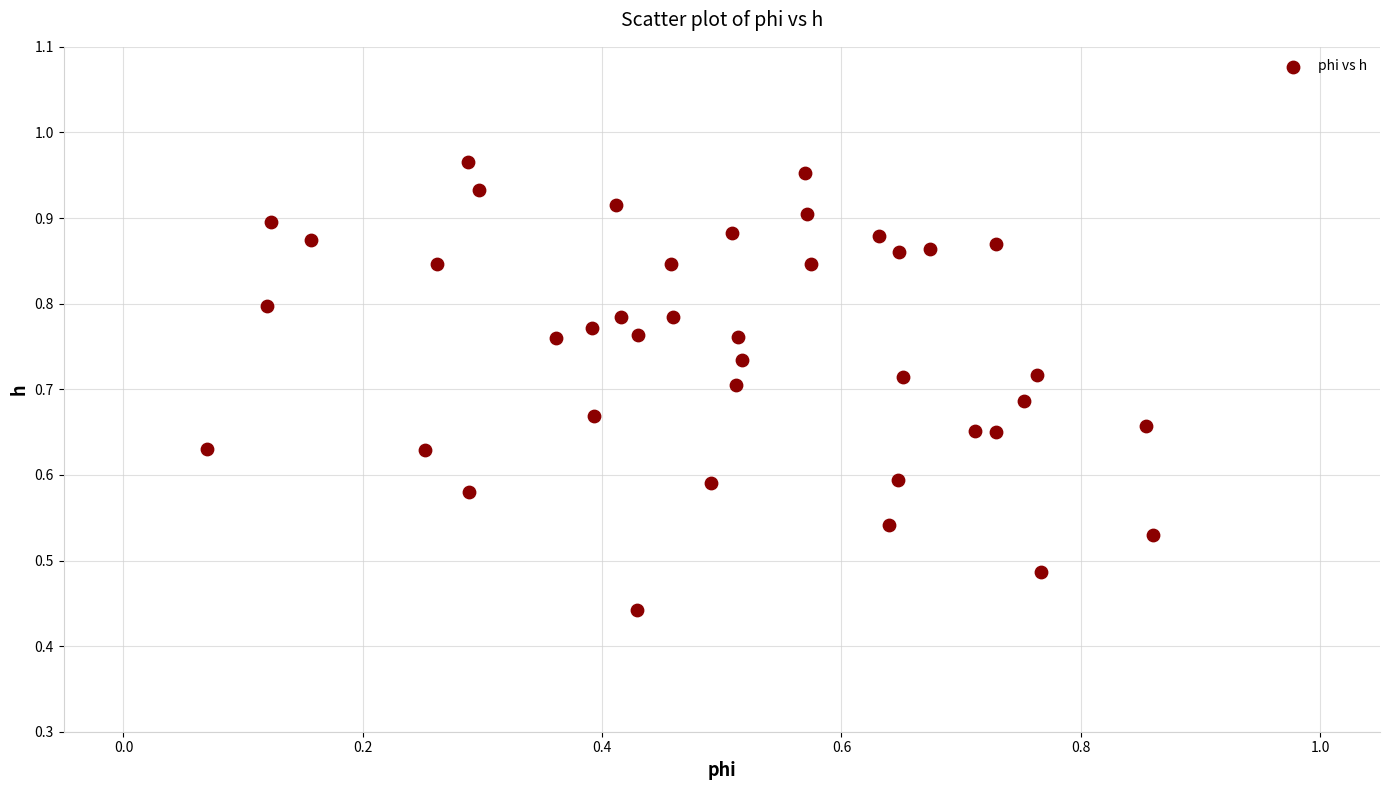

Count the number of points in this scatter plot.

40